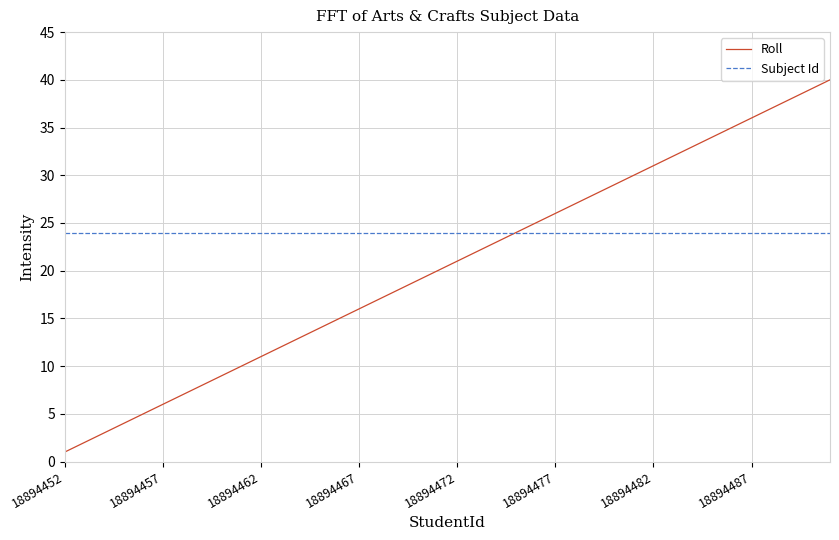

Which series has the largest total across all categories?

Subject Id